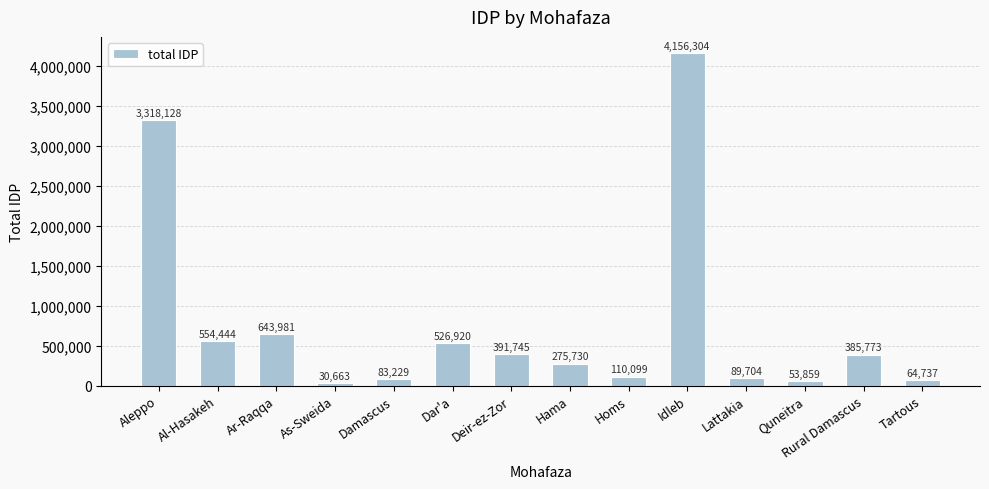

What is the change in value from Idleb to Rural Damascus?

-3770531